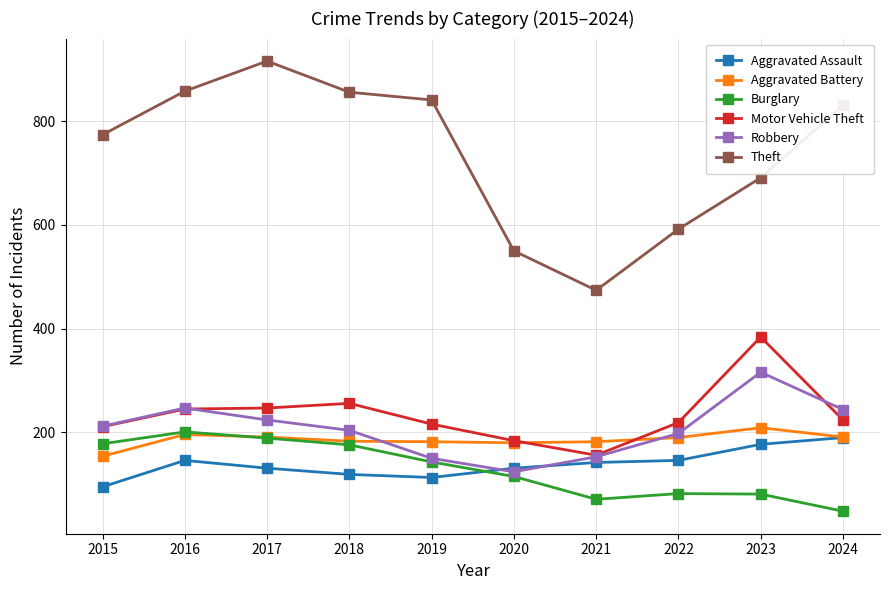

How many categories are shown in the chart?

10